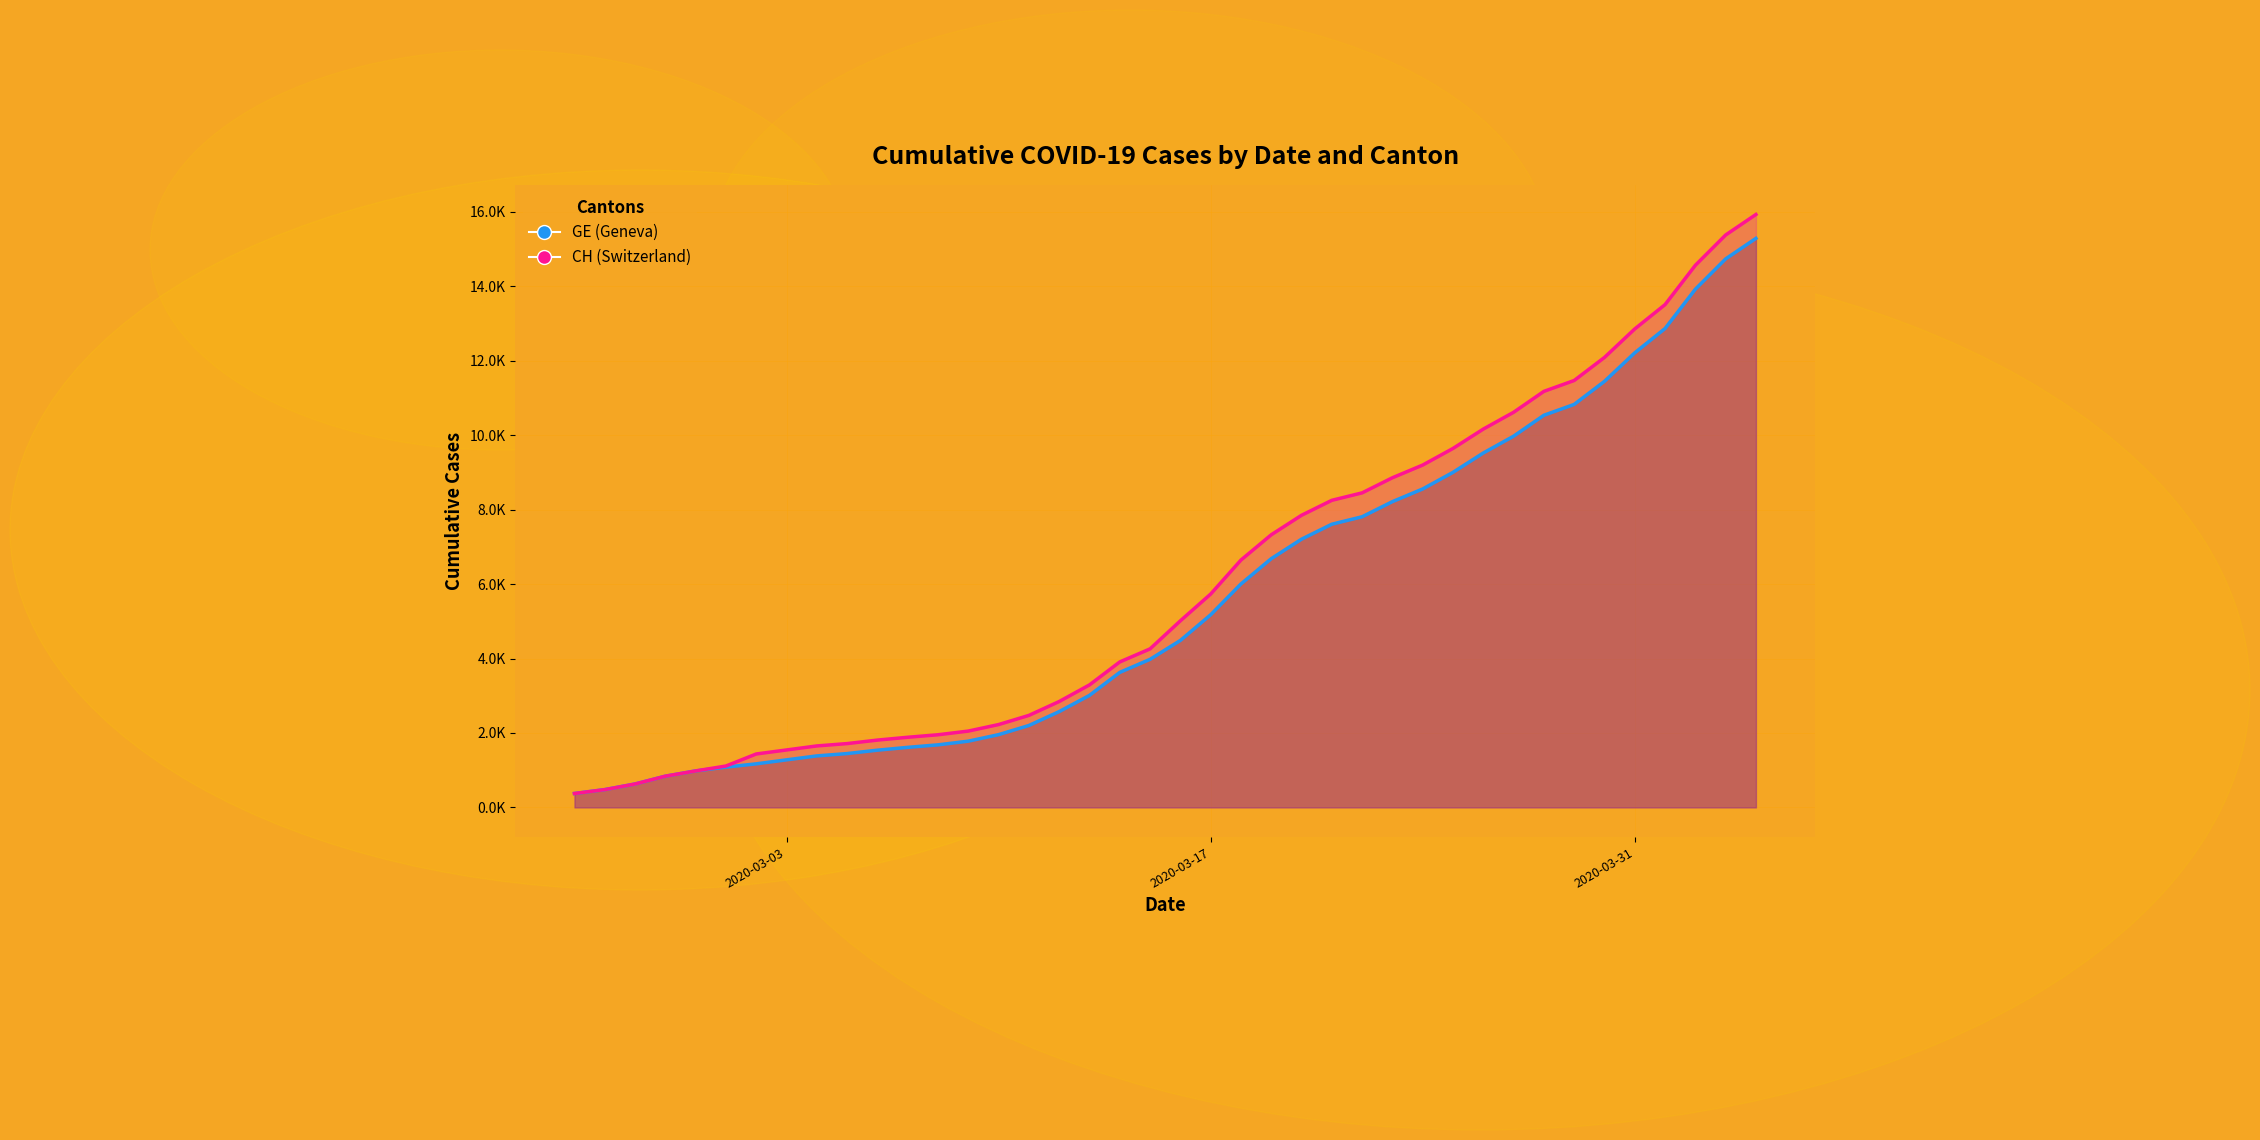

What are all the series names shown in the legend?

CH, GE